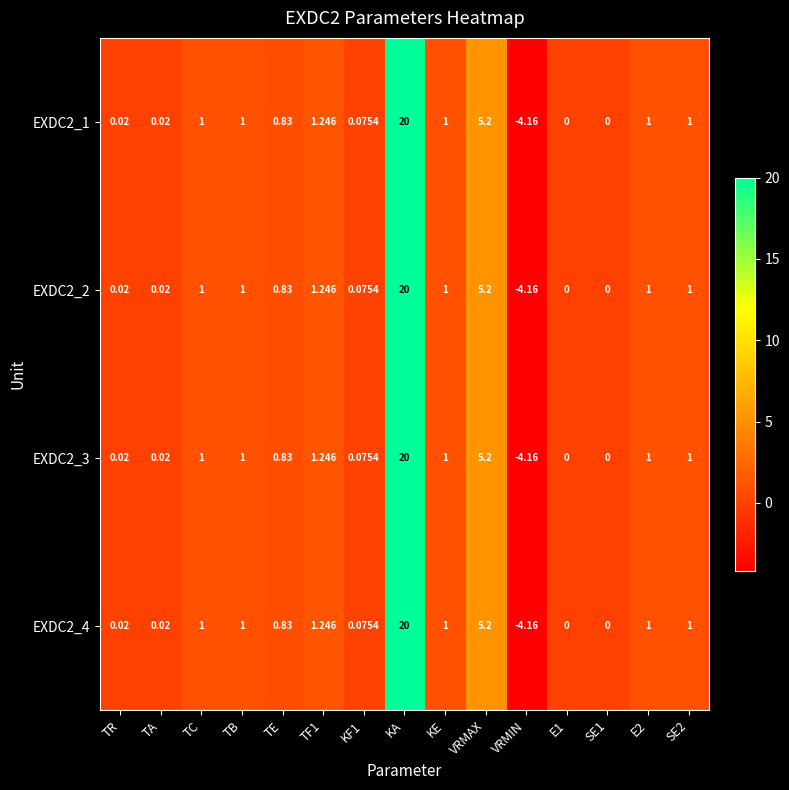

At which category is the sum across all series the highest?

KA